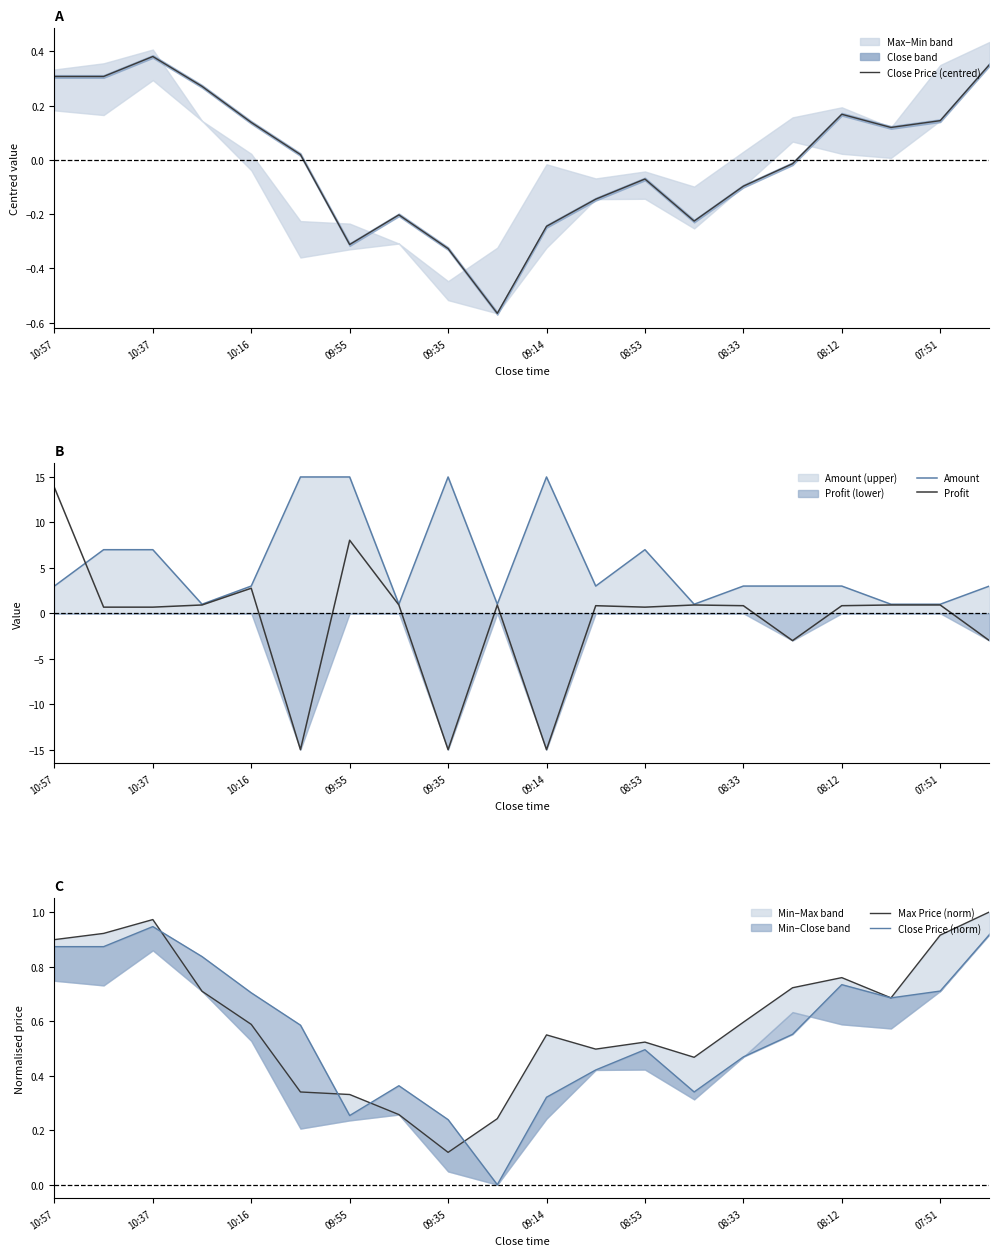

Does the chart display data point markers on the line(s)?

No